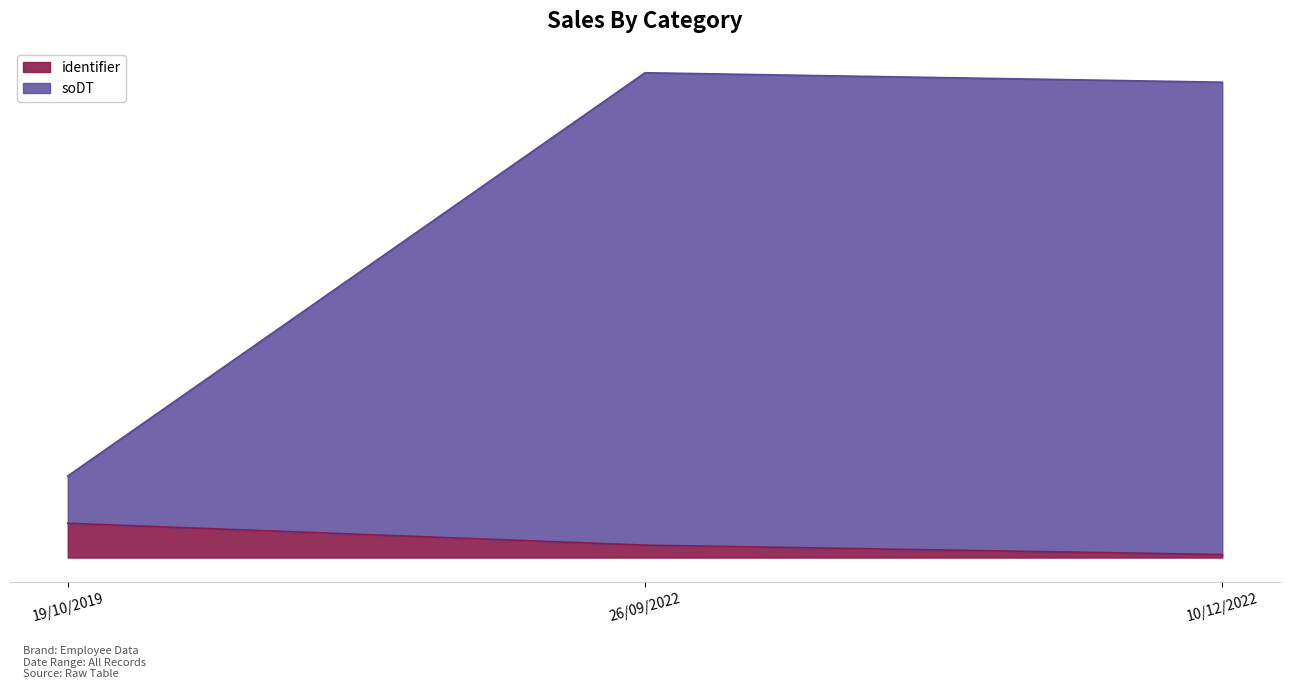

Does the chart display data point markers on the line(s)?

No